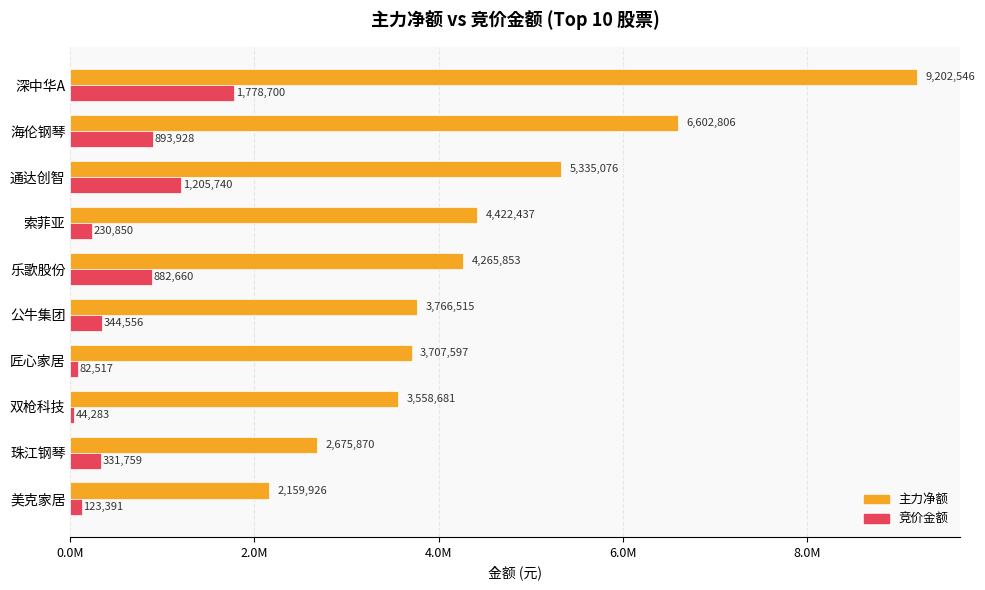

What are all the series names shown in the legend?

主力净额, 竞价金额